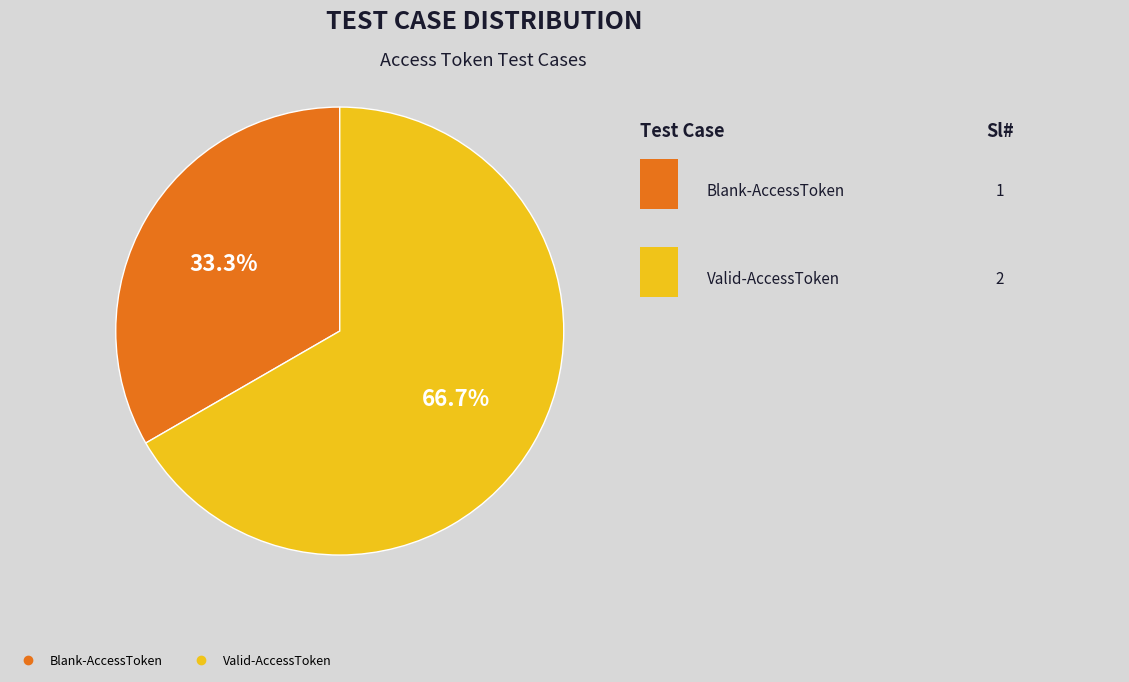

What is the largest slice in the pie chart?

Valid-AccessToken